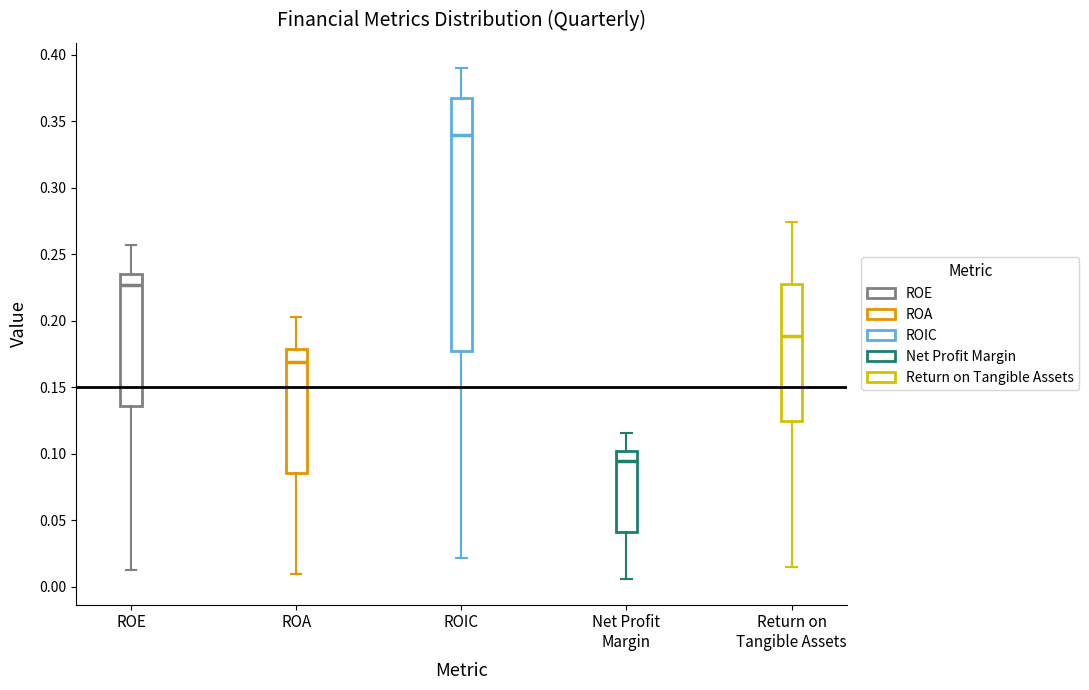

Reading left to right, read every box against the y-axis: the position of its median line, the range the box covers, and the ends of its whiskers. The values are not printed on the chart, so give them approximately, as read against the axis.

ROE: median 0.225, box 0.135 to 0.235, whiskers 0.015 to 0.255
ROA: median 0.170, box 0.085 to 0.180, whiskers 0.010 to 0.205
ROIC: median 0.340, box 0.180 to 0.370, whiskers 0.020 to 0.390
Net Profit Margin: median 0.095, box 0.040 to 0.100, whiskers 0.005 to 0.115
Return on Tangible Assets: median 0.190, box 0.125 to 0.230, whiskers 0.015 to 0.275